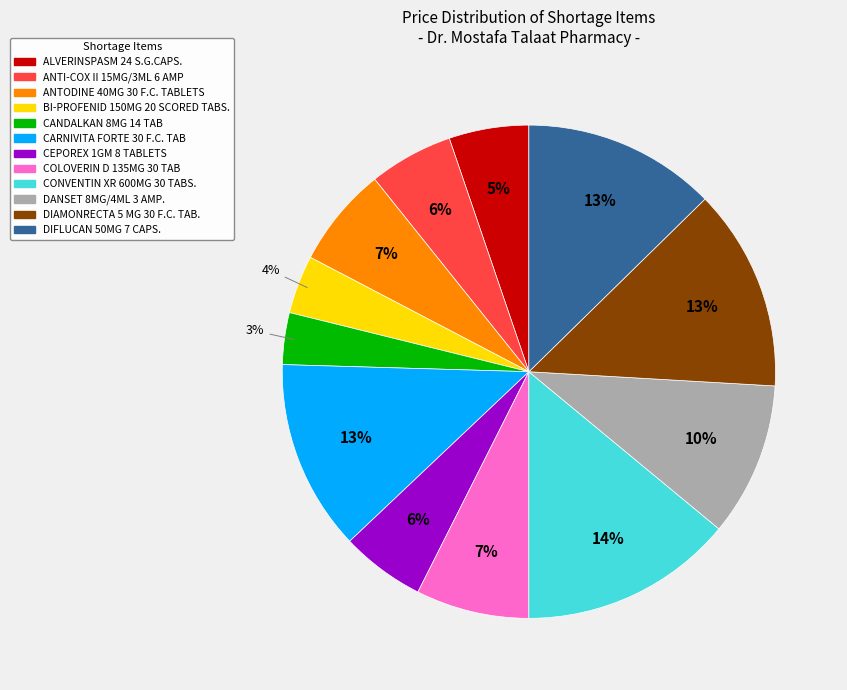

True or false: BI-PROFENID 150MG 20 SCORED TABS. accounts for 4% of the total.

True